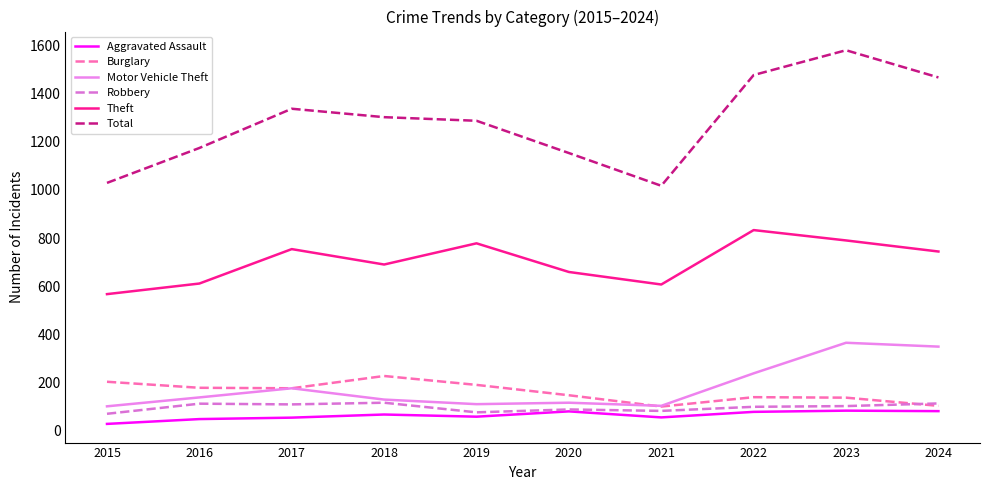

Which series has the largest range (max minus min)?

Total